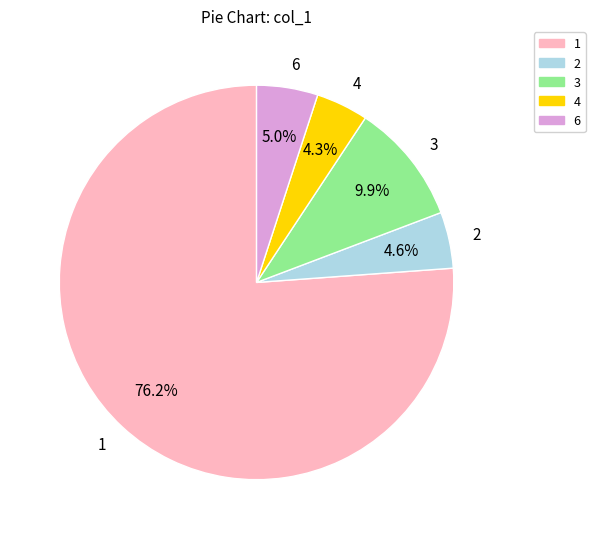

Is 6 the majority of the pie?

No